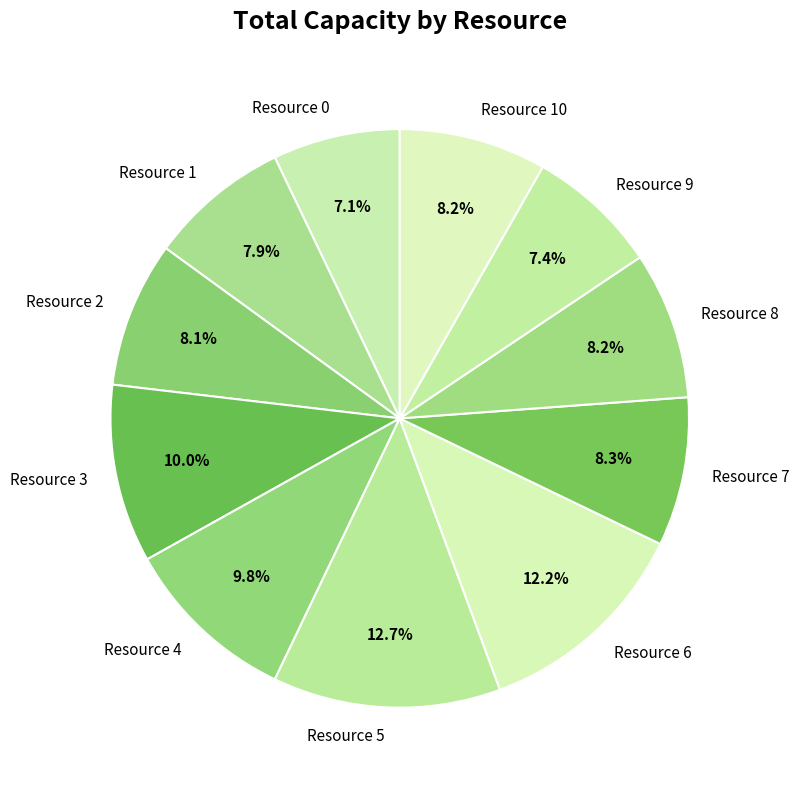

Is Resource 8 the majority of the pie?

No